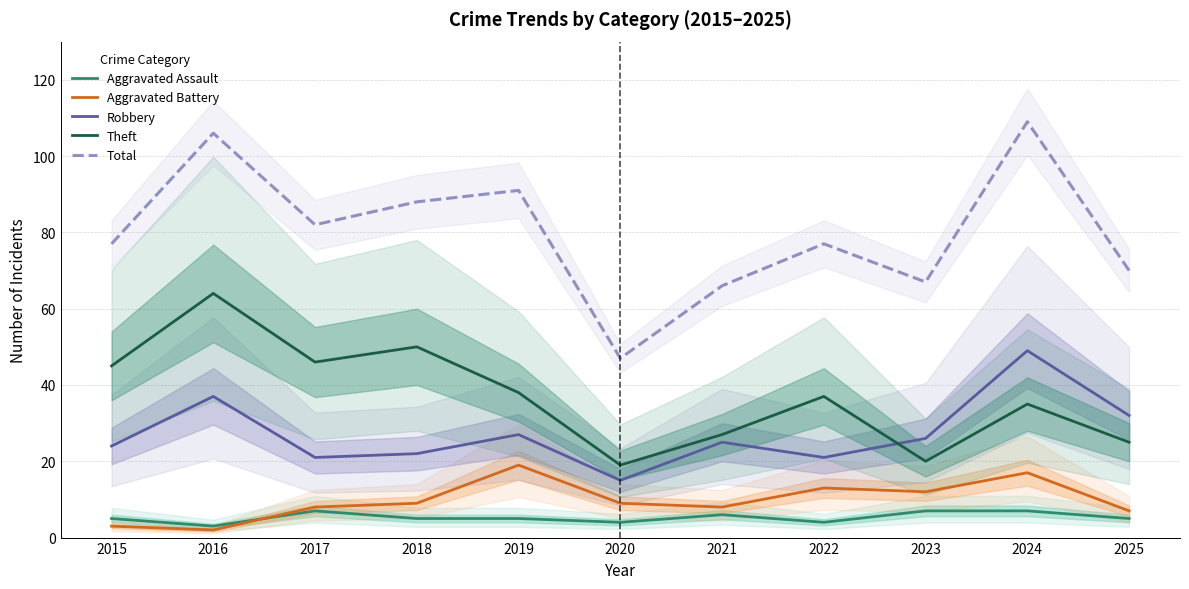

At which category is the sum across all series the highest?

2024